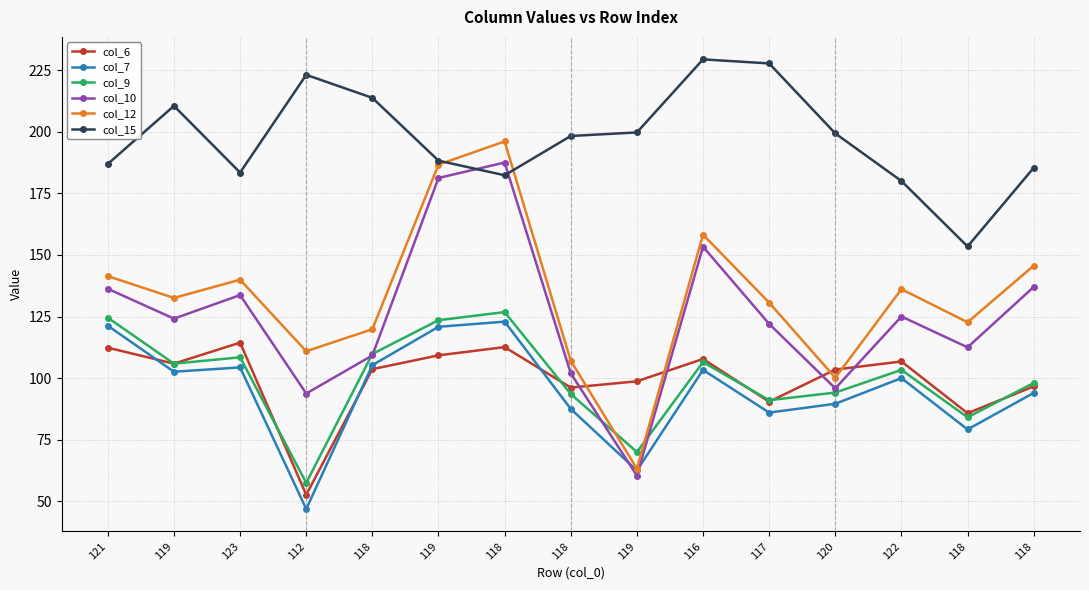

How many data points in col_9 are less than 103?

7